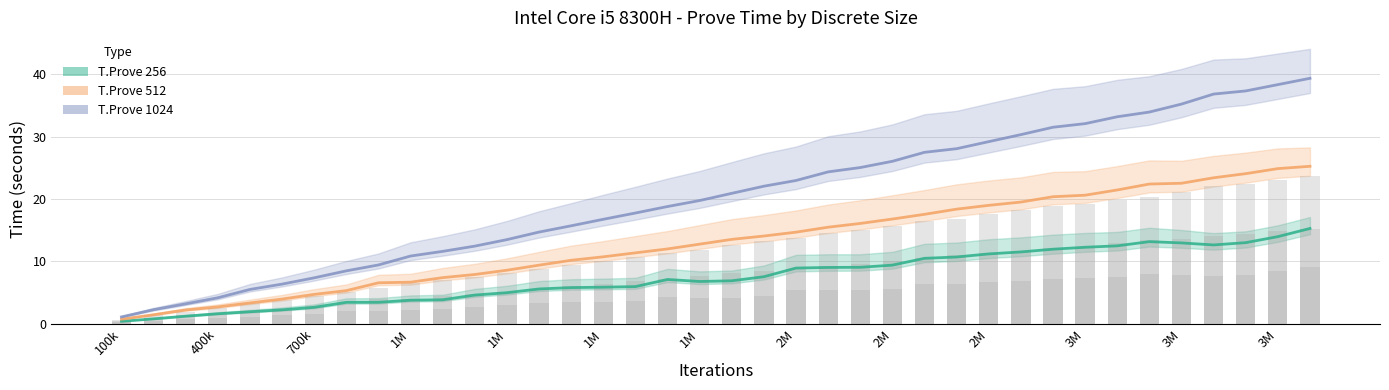

What is the average value of the T.Prove 1024 series?

20.4